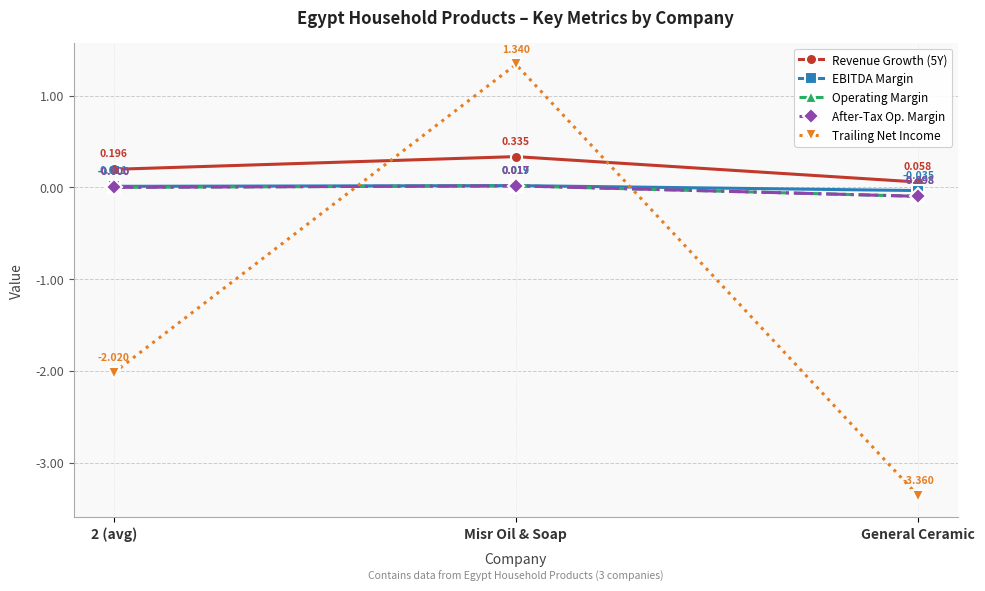

Is the value of Revenue Growth (5Y) at General Ceramic greater than the value of Operating Margin at 2 (avg)?

Yes